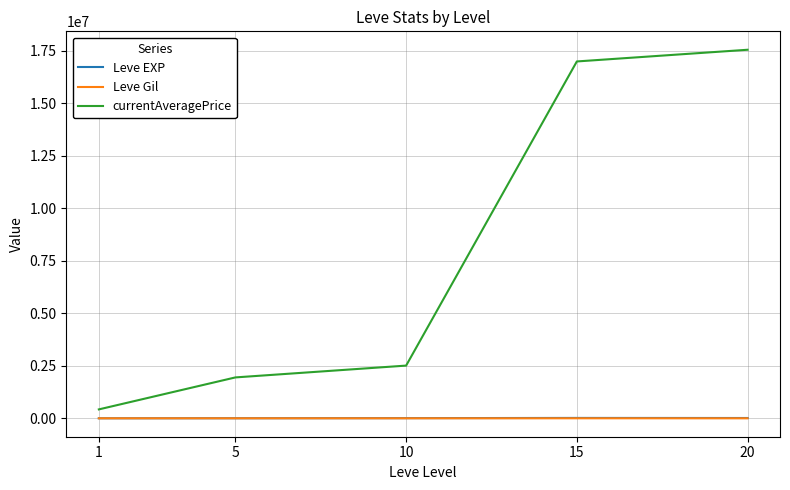

What are all the series names shown in the legend?

Leve EXP, Leve Gil, currentAveragePrice